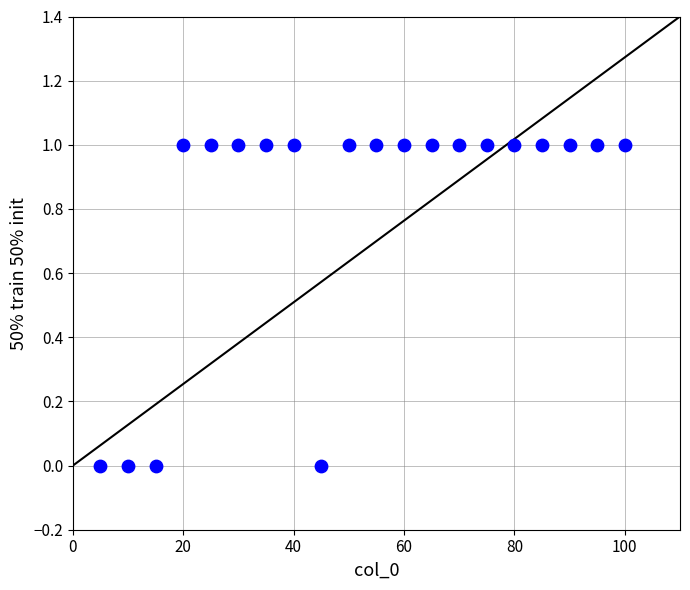

What is the range of X values (max minus min)?

95